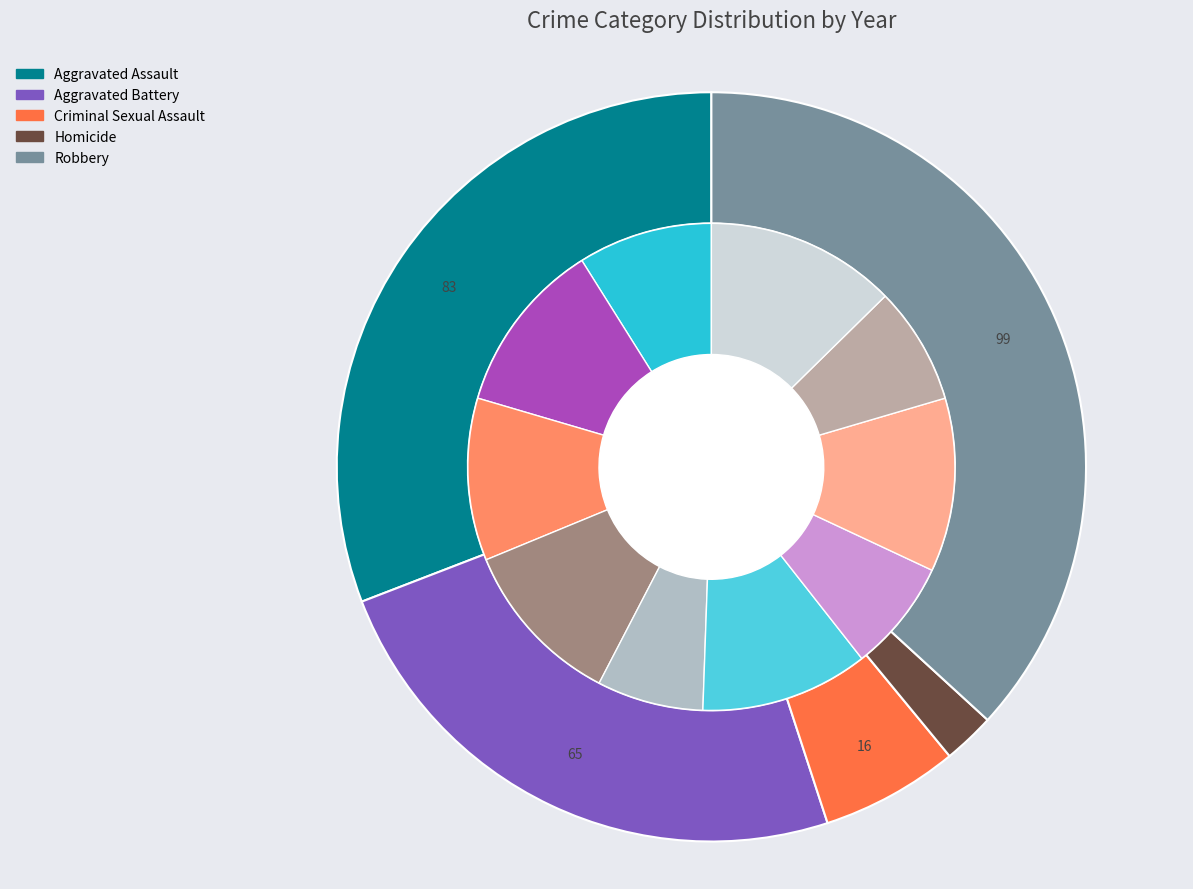

Between Aggravated Assault and Aggravated Battery, which series saw the biggest shift?

Aggravated Assault